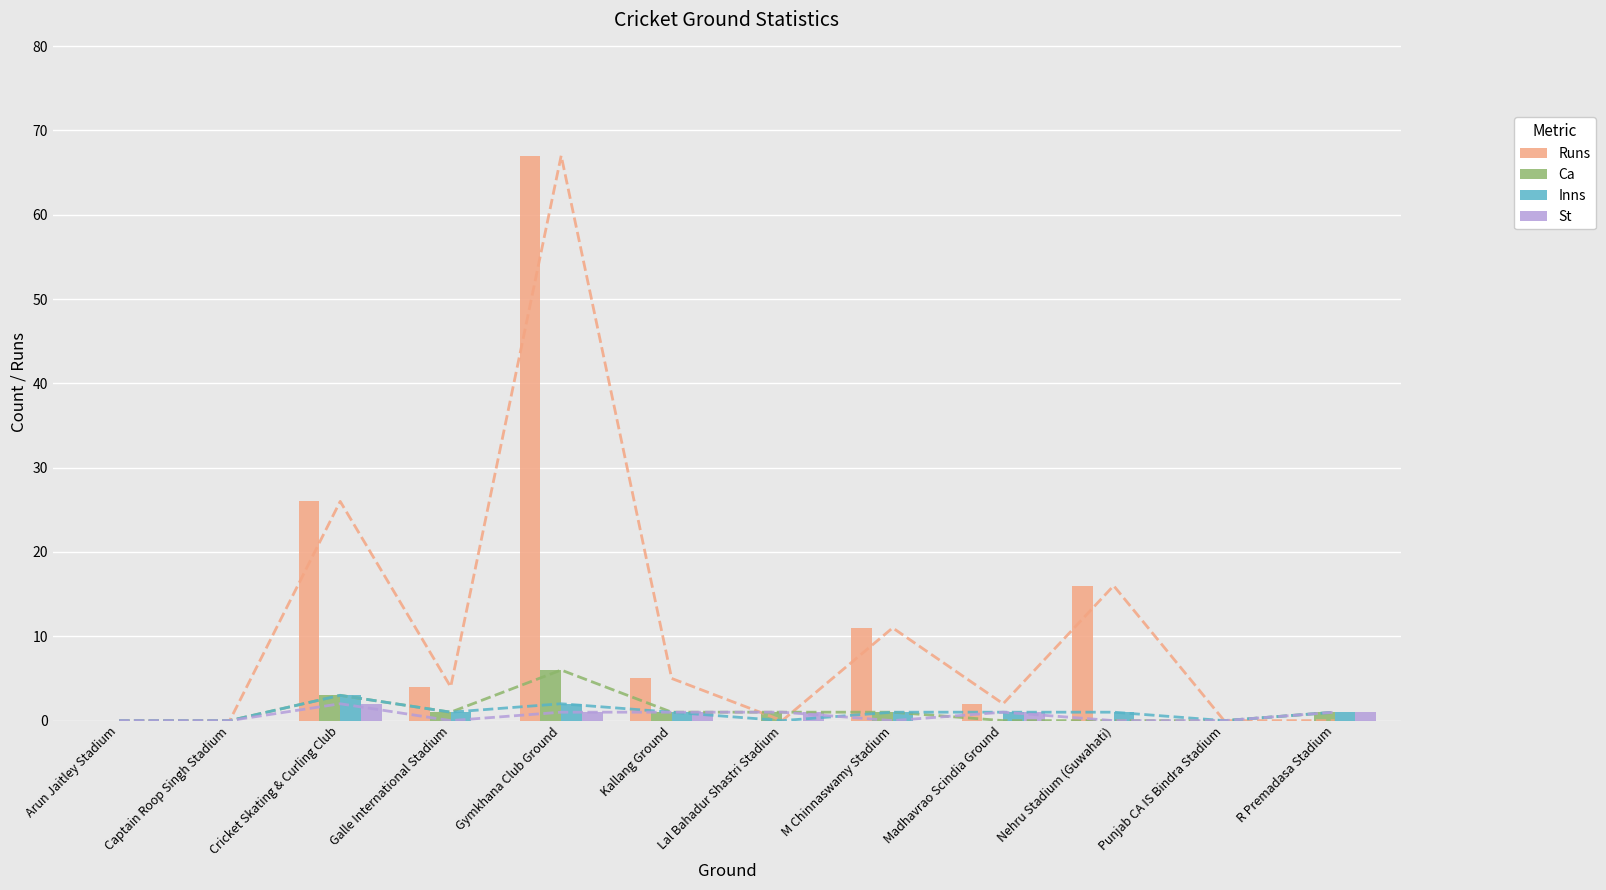

What is the average value of the Inns series?

1